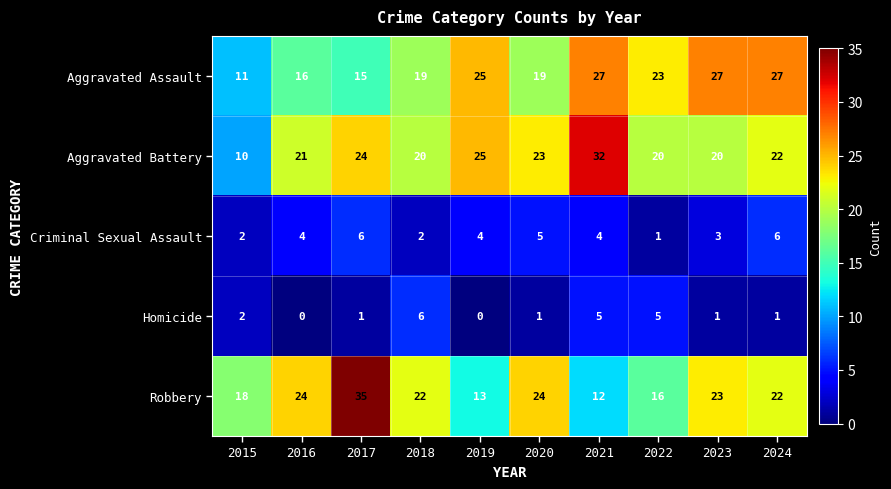

Rank the series at 2017 from lowest to highest value.

Homicide, Criminal Sexual Assault, Aggravated Assault, Aggravated Battery, Robbery